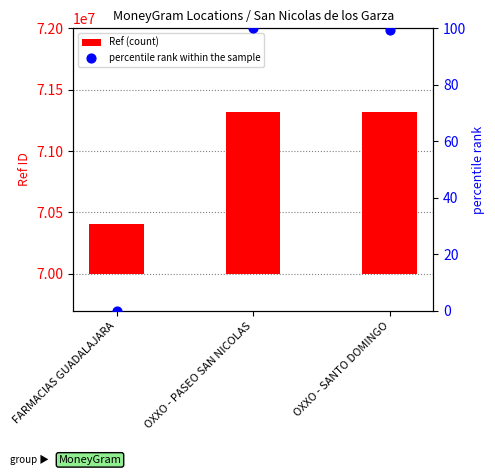

Which series has the largest Y range (max minus min)?

Ref (count)